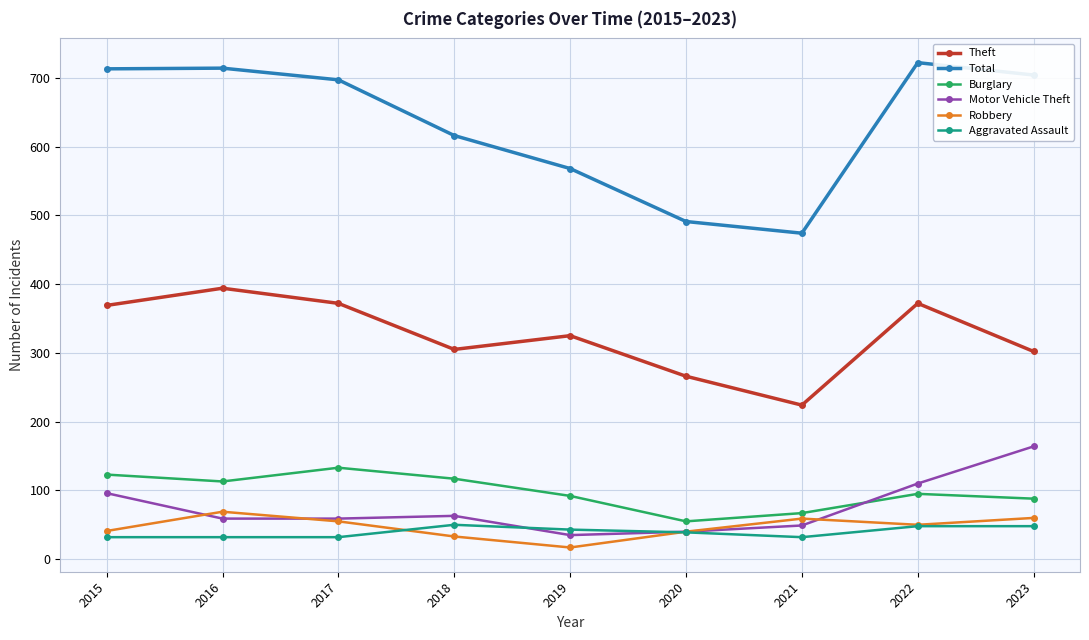

At how many categories does at least one series exceed 595?

6